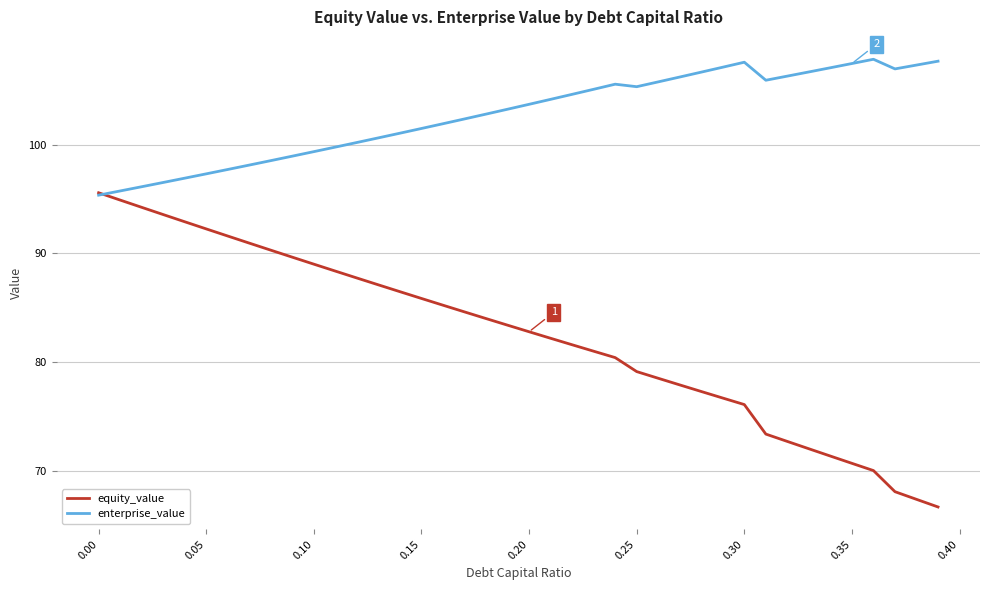

What is the greatest value displayed?

107.9